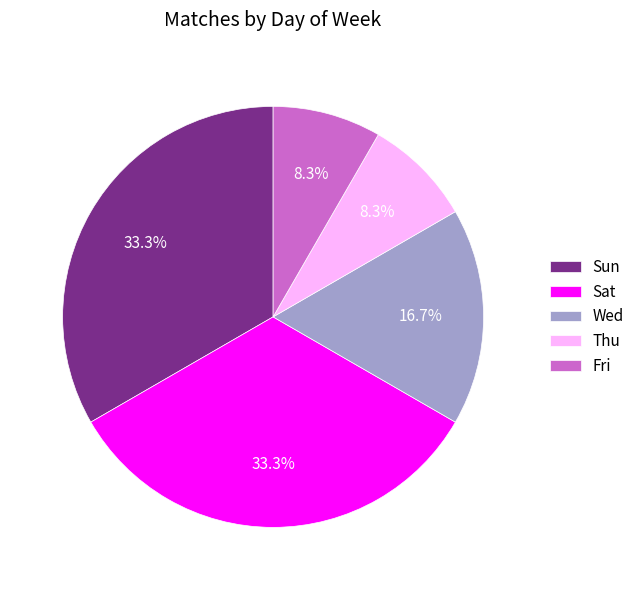

To the nearest percent, what is the difference between the largest and smallest slice percentages?

25%